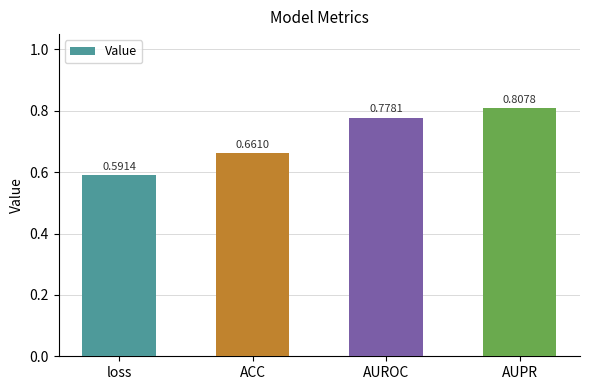

What is the label of the 1st bar from the right?

AUPR